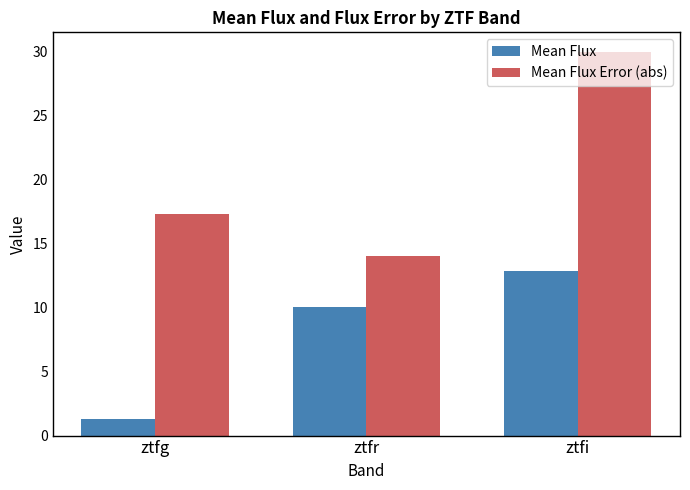

Reading left to right, extract all data points from this chart.

Mean Flux: 1.3	10.0	12.9
Mean Flux Error (abs): 17.3	14.1	30.0